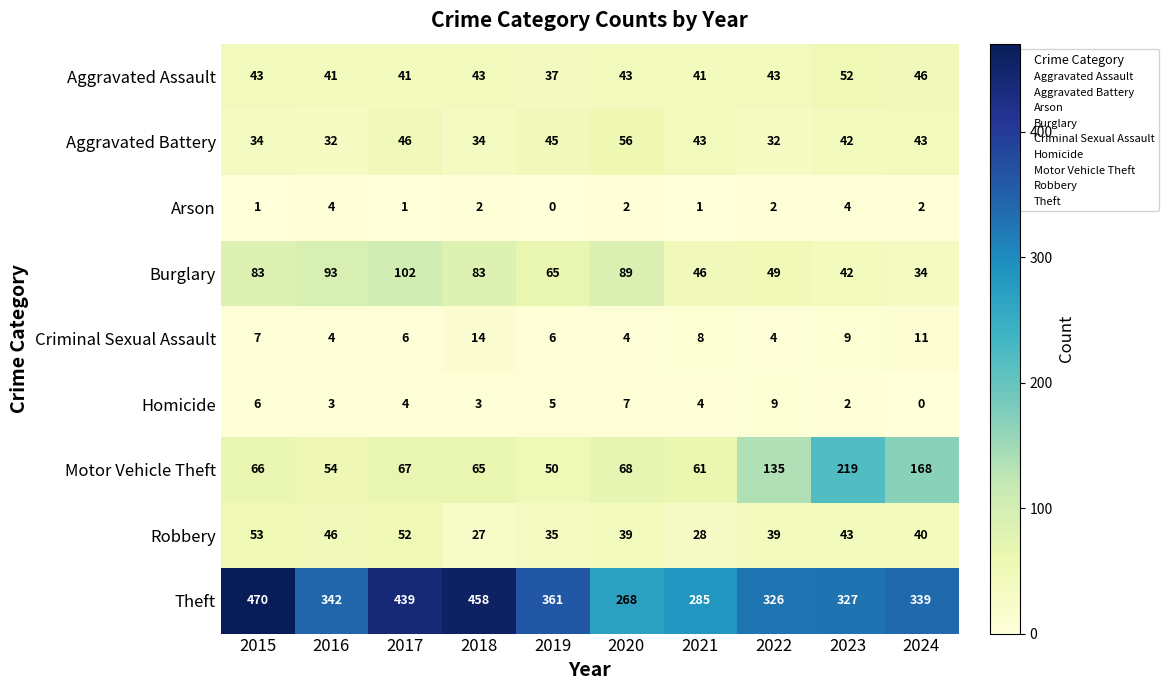

What is the greatest value displayed?

470